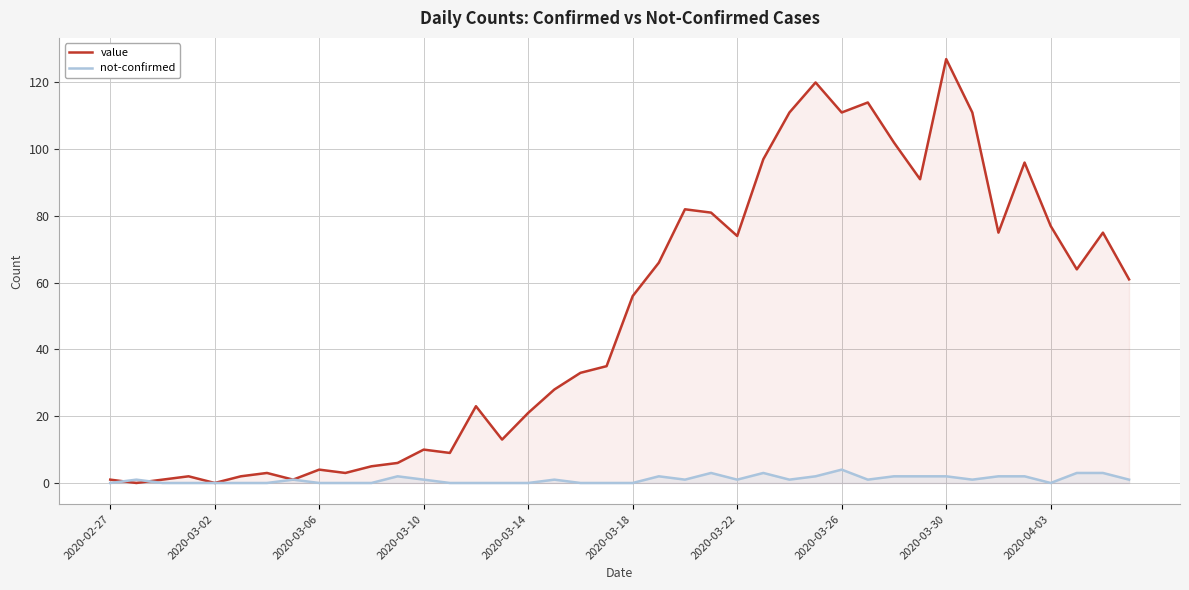

Which series has the largest total across all categories?

value